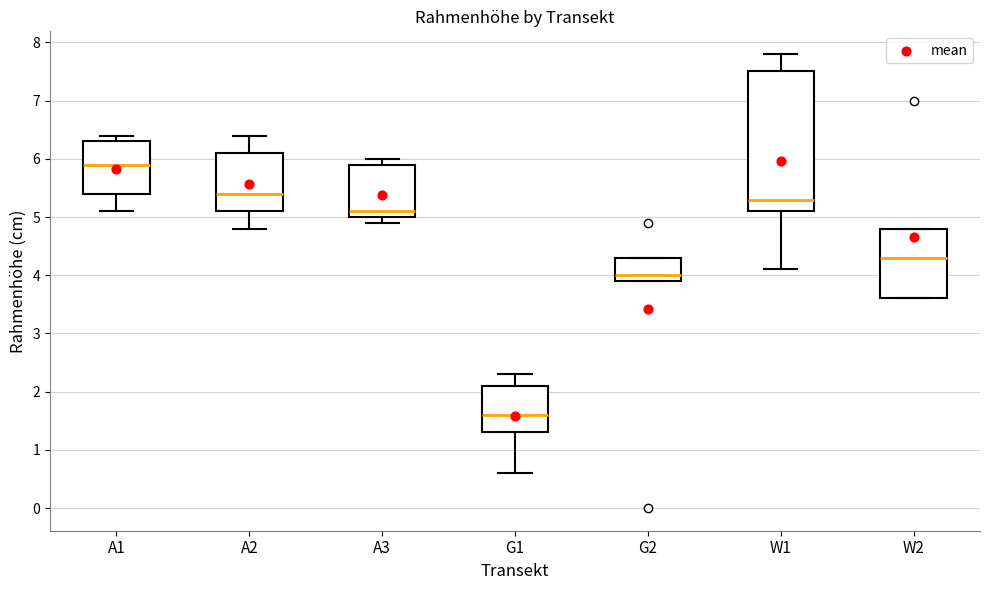

Where is the upper edge of the box for W2 on the y-axis? The values are not printed on the chart, so give them approximately, as read against the axis.

4.8